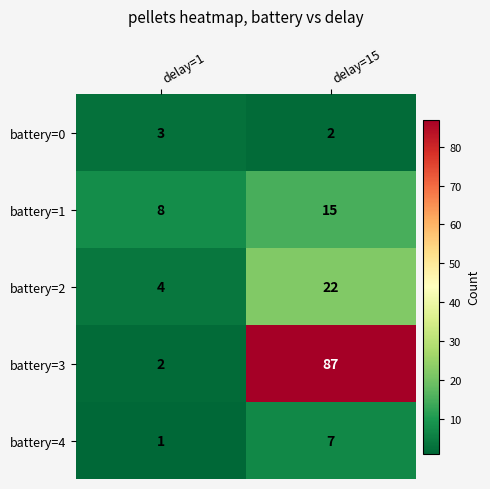

Is it true that battery=1 equals 15 at delay=15?

True